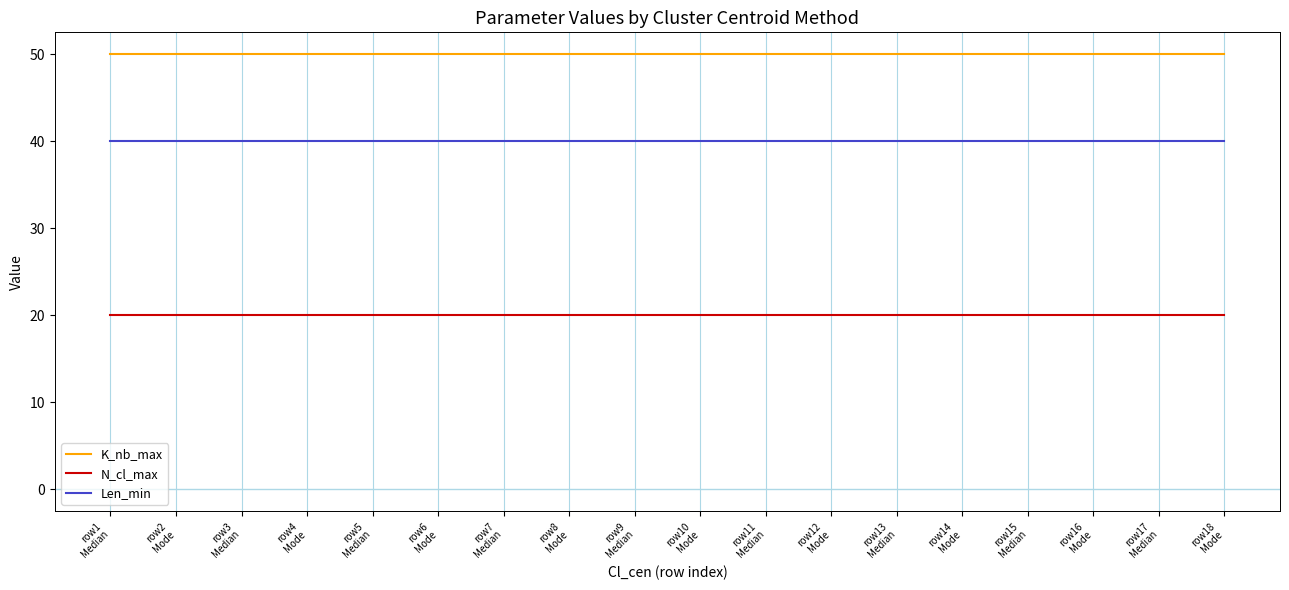

The N_cl_max series shows 27 at row16
Mode. True or false?

False